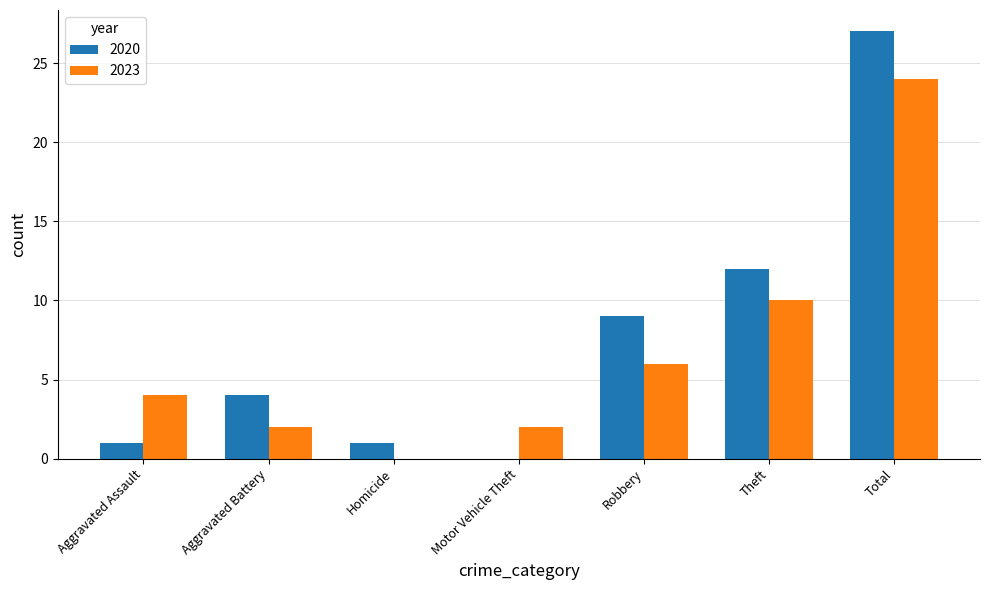

The 2023 series shows 5 at Aggravated Assault. True or false?

False